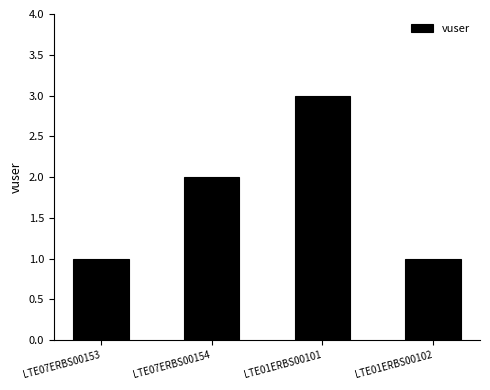

The chart shows a value of 3 at LTE01ERBS00101. True or false?

True